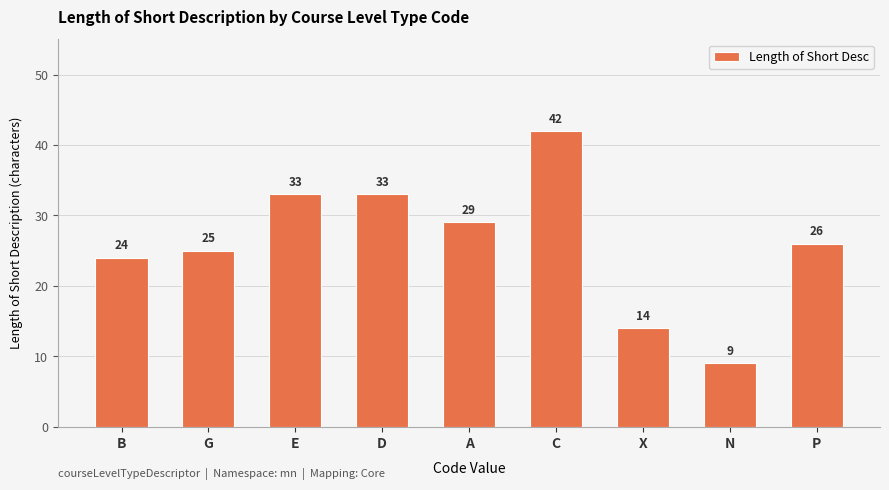

Does the chart contain stacked bars?

No